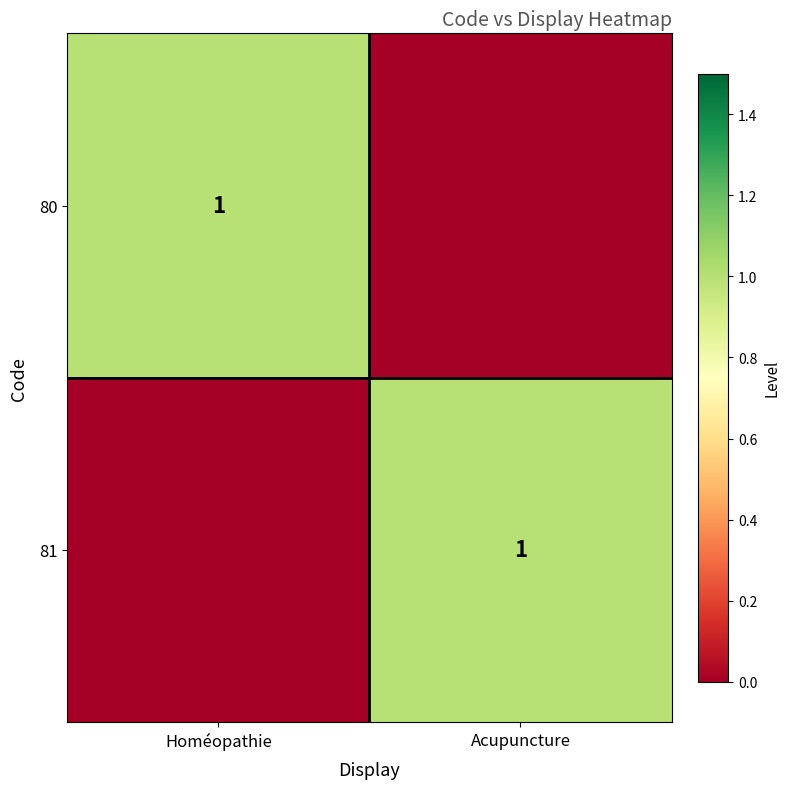

Is it true that 81 equals 1 at Acupuncture?

True